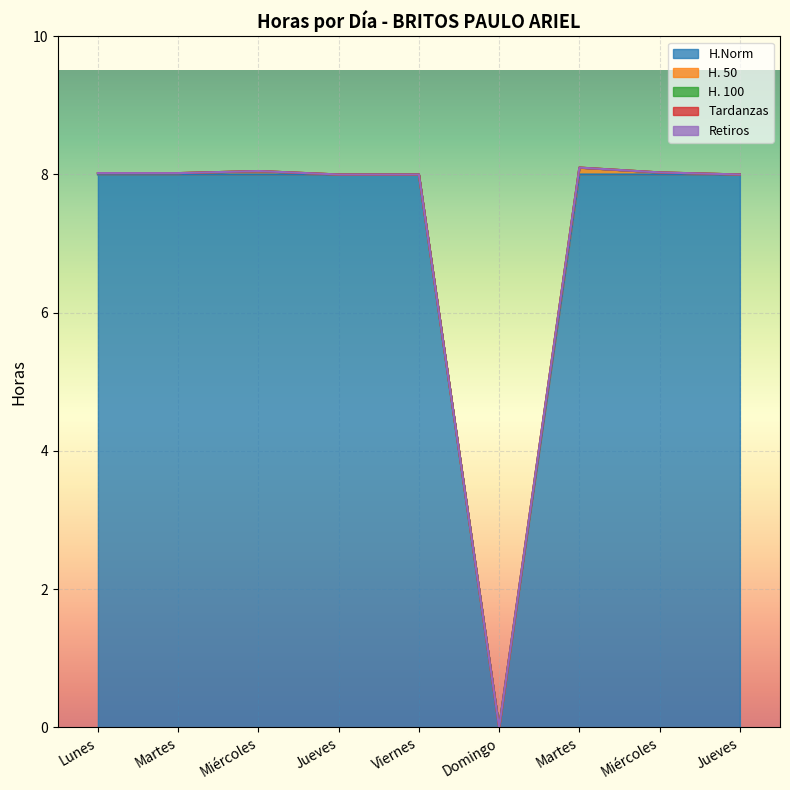

Reading left to right, transcribe all the data shown in this chart.

H.Norm: Lunes=8.0	Martes=8.0	Miércoles=8.0	Jueves=8.0	Viernes=8.0	Domingo=0.0	Martes=8.0	Miércoles=8.0	Jueves=8.0
H. 50: Lunes=0.0	Martes=0.0	Miércoles=0.1	Jueves=0.0	Viernes=0.0	Domingo=0.0	Martes=0.1	Miércoles=0.0	Jueves=0.0
H. 100: Lunes=0.0	Martes=0.0	Miércoles=0.0	Jueves=0.0	Viernes=0.0	Domingo=0.0	Martes=0.0	Miércoles=0.0	Jueves=0.0
Tardanzas: Lunes=0.0	Martes=0.0	Miércoles=0.0	Jueves=0.0	Viernes=0.0	Domingo=0.0	Martes=0.0	Miércoles=0.0	Jueves=0.0
Retiros: Lunes=0.0	Martes=0.0	Miércoles=0.0	Jueves=0.0	Viernes=0.0	Domingo=0.0	Martes=0.0	Miércoles=0.0	Jueves=0.0